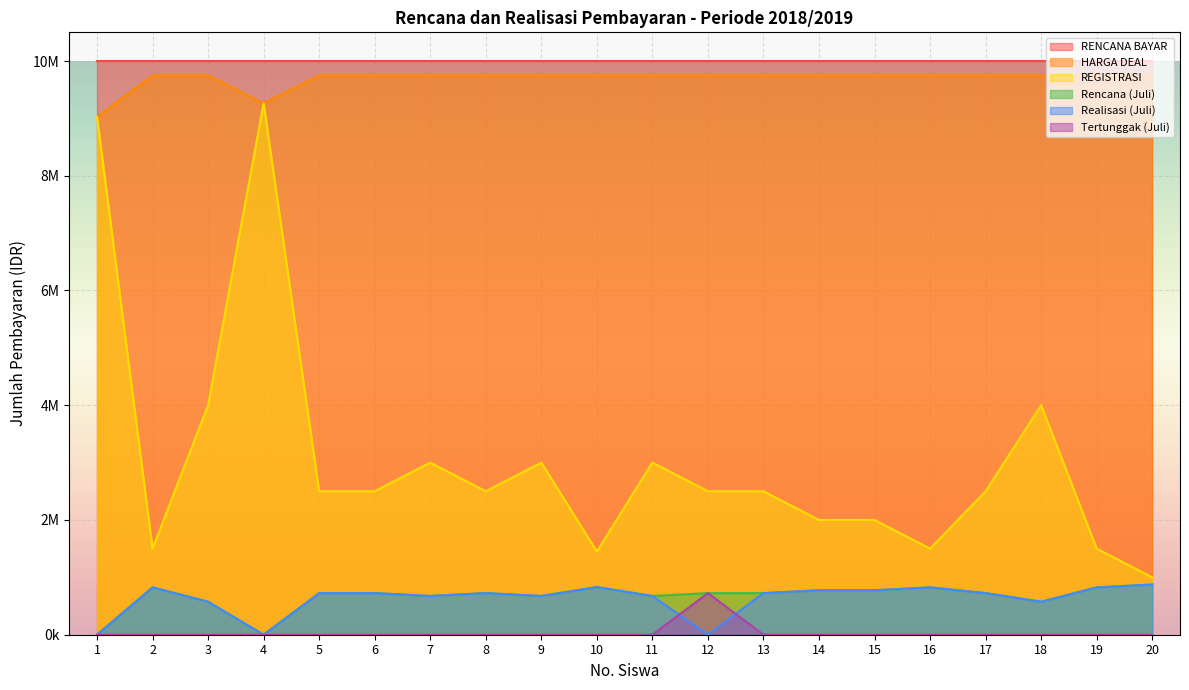

Count the number of categories in the chart.

20